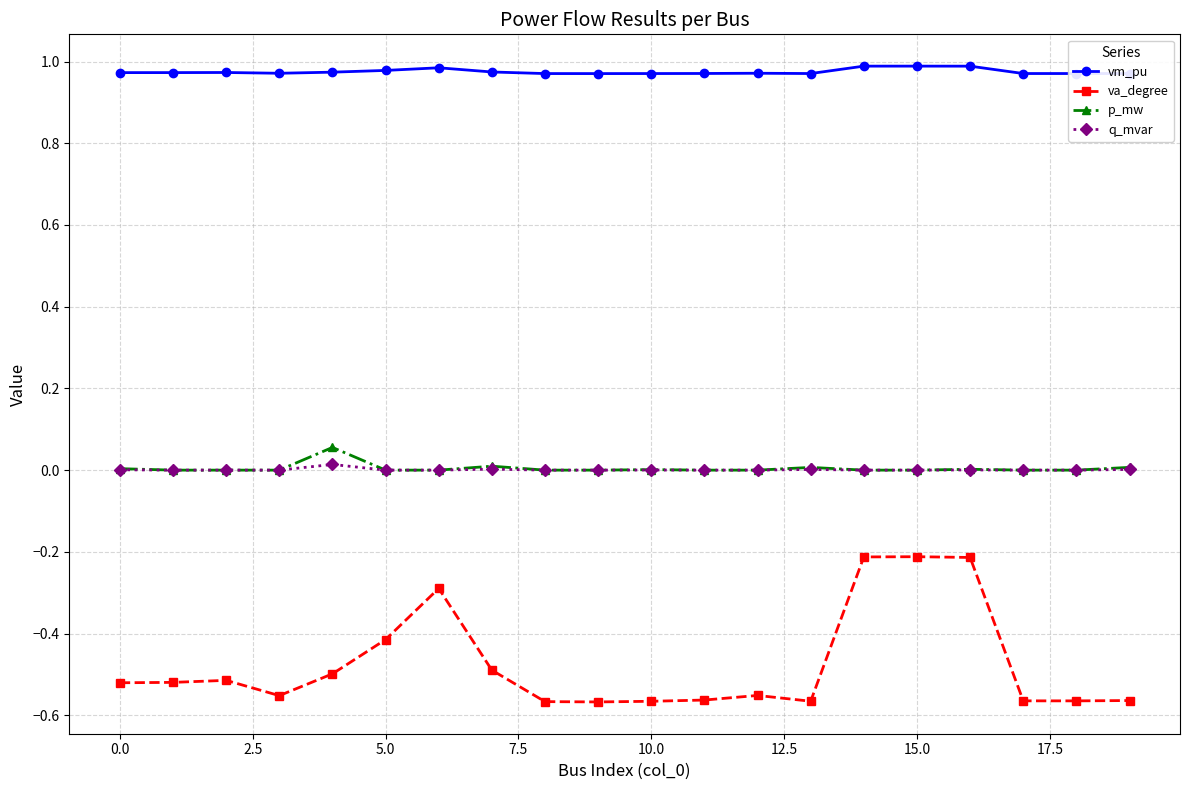

True or false: p_mw has more than 2 points higher than both neighbors.

True